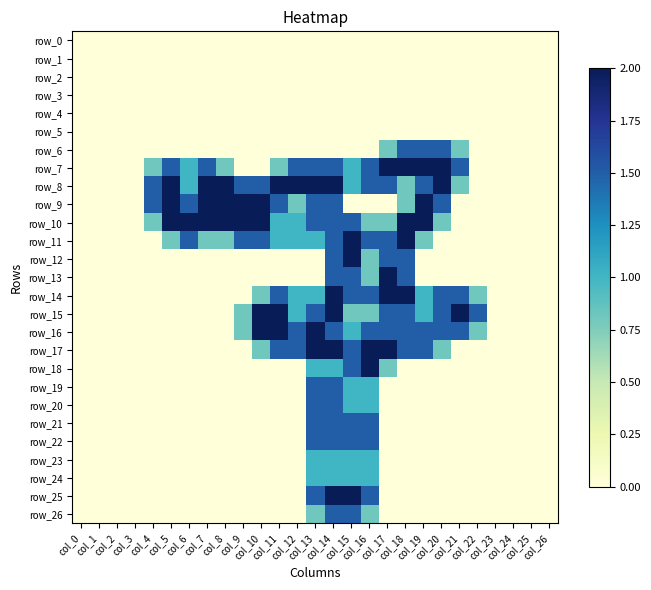

Which has a higher value, col_7 or col_14?

col_7